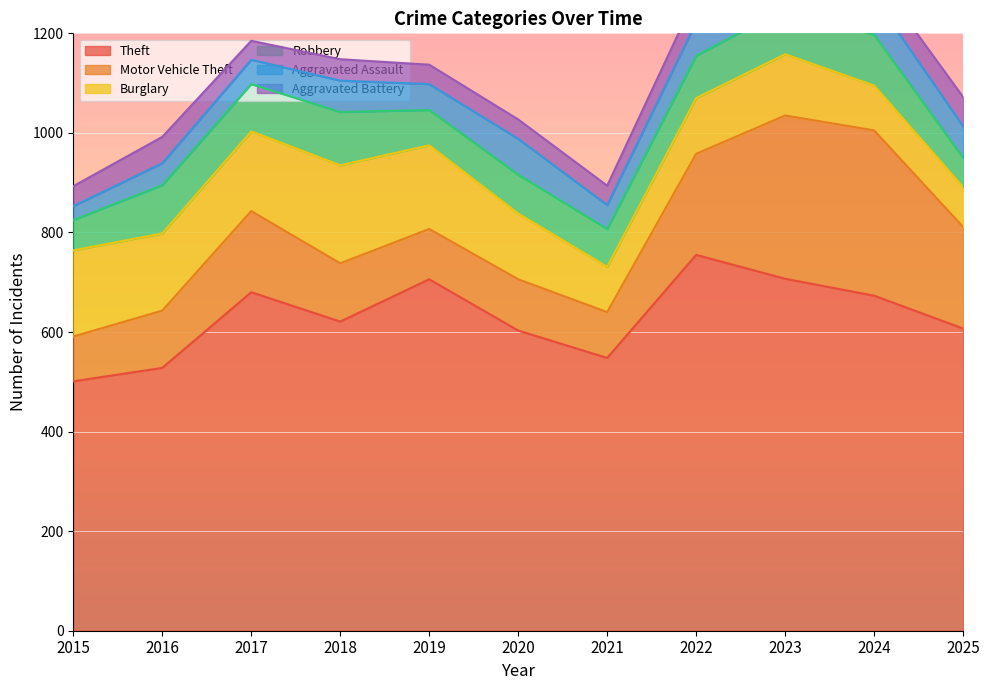

What is the lowest value of the Aggravated Battery series?

38